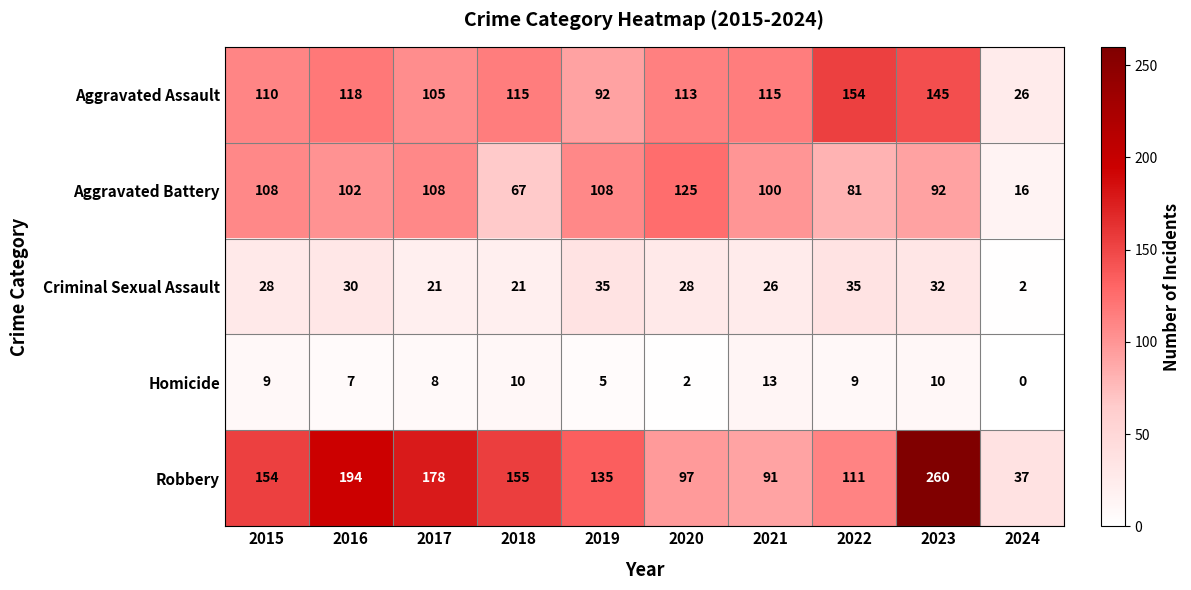

The Criminal Sexual Assault series shows 13 at 2016. True or false?

False